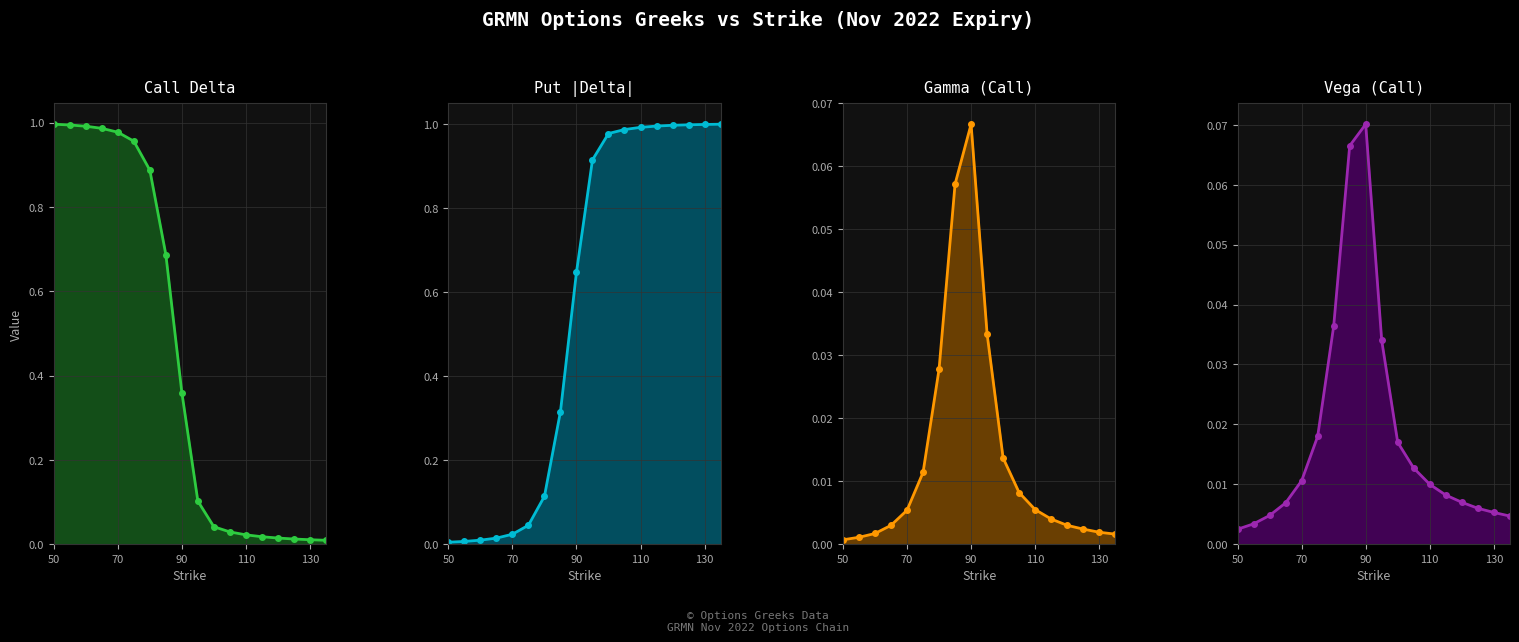

Reading right to left, extract all data points from this chart.

delta_call line: 0.0	0.0	0.0	0.0	0.0	0.0	0.0	0.0	0.1	0.4	0.7	0.9	1.0	1.0	1.0	1.0	1.0	1.0
delta_put line: 1.0	1.0	1.0	1.0	1.0	1.0	1.0	1.0	0.9	0.6	0.3	0.1	0.0	0.0	0.0	0.0	0.0	0.0
gamma_call line: 0.0	0.0	0.0	0.0	0.0	0.0	0.0	0.0	0.0	0.1	0.1	0.0	0.0	0.0	0.0	0.0	0.0	0.0
vega_call line: 0.0	0.0	0.0	0.0	0.0	0.0	0.0	0.0	0.0	0.1	0.1	0.0	0.0	0.0	0.0	0.0	0.0	0.0